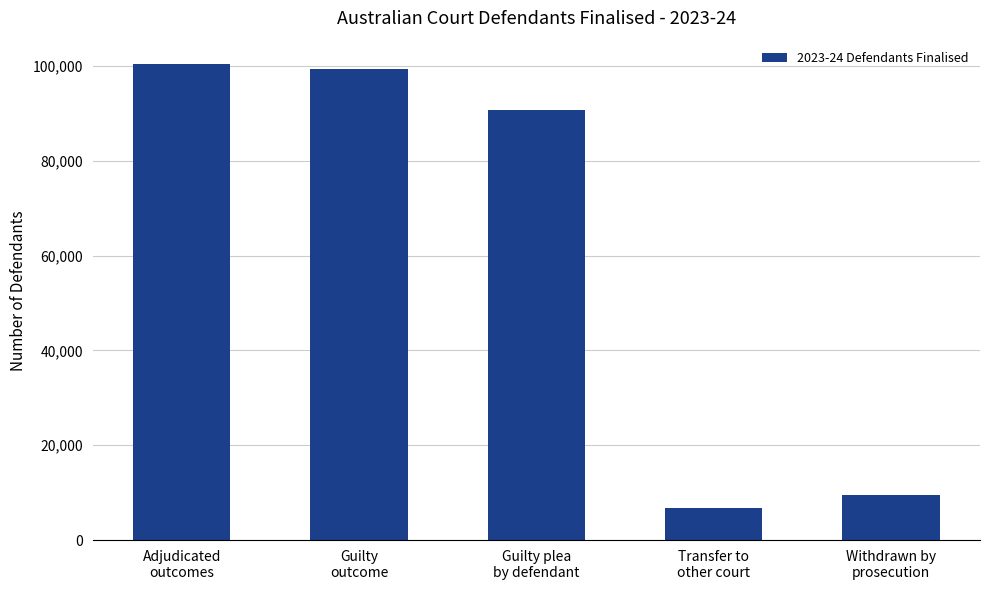

What is the ratio of the value at Guilty
outcome to the value at Guilty plea
by defendant?

1.1